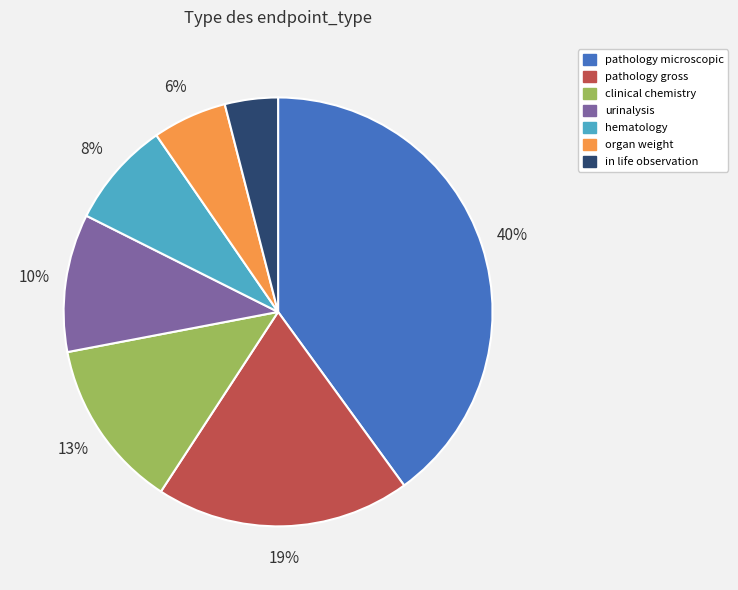

To the nearest percent, what percentage of the pie is organ weight?

6%